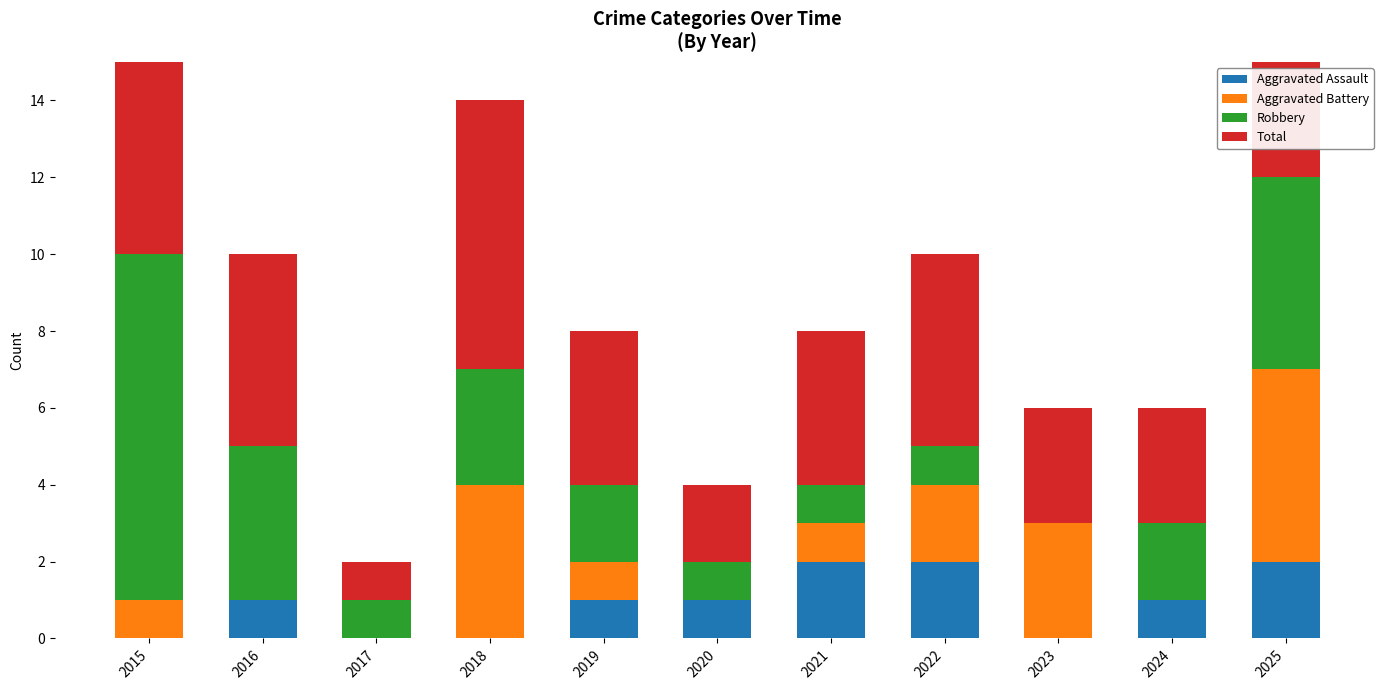

What is the spread (max minus min) of values at 2023?

3